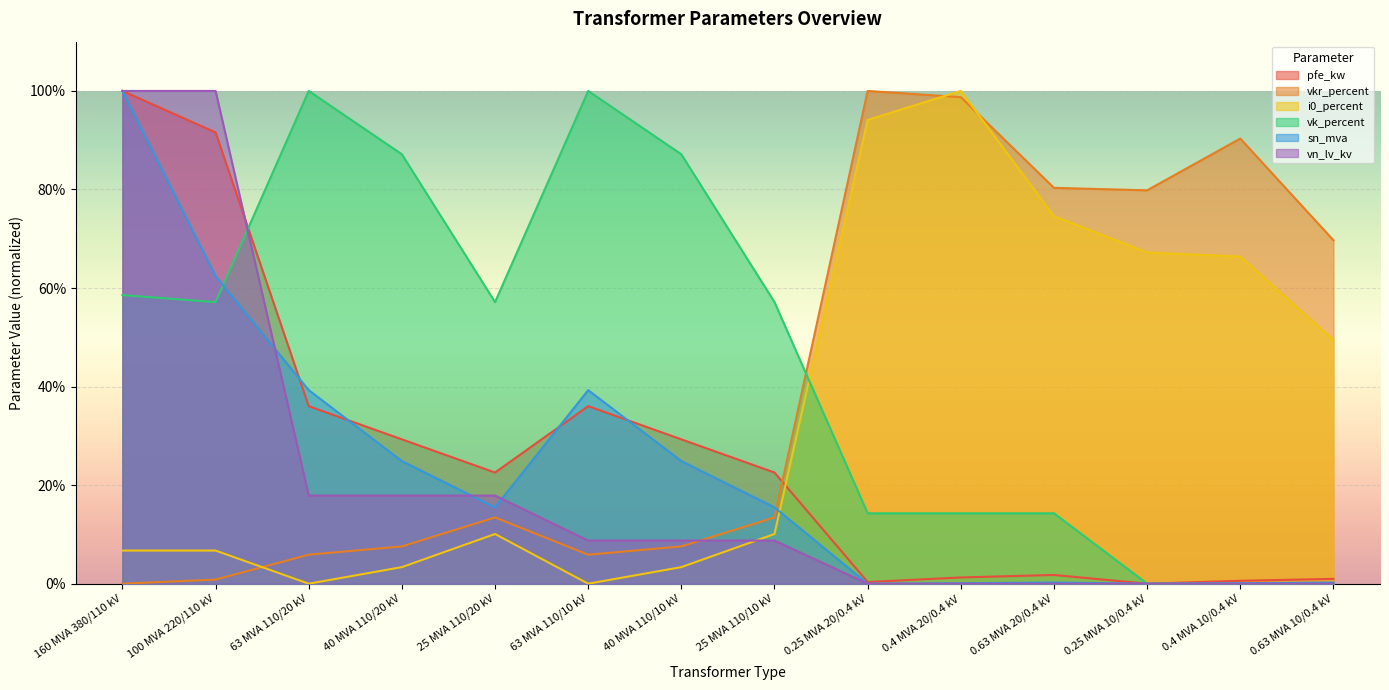

Reading left to right, transcribe all the data shown in this chart.

pfe_kw: 100.0	91.6	36.0	29.3	22.6	36.0	29.3	22.6	0.3	1.3	1.8	0.0	0.6	1.0
vkr_percent: 0.0	0.8	5.9	7.6	13.4	5.9	7.6	13.4	100.0	98.7	80.3	79.8	90.3	69.7
i0_percent: 6.7	6.7	0.0	3.4	10.1	0.0	3.4	10.1	94.1	100.0	74.6	67.2	66.4	49.5
vk_percent: 58.6	57.1	100.0	87.1	57.1	100.0	87.1	57.1	14.3	14.3	14.3	0.0	0.0	0.0
sn_mva: 100.0	62.4	39.3	24.9	15.5	39.3	24.9	15.5	0.0	0.1	0.2	0.0	0.1	0.2
vn_lv_kv: 100.0	100.0	17.9	17.9	17.9	8.8	8.8	8.8	0.0	0.0	0.0	0.0	0.0	0.0